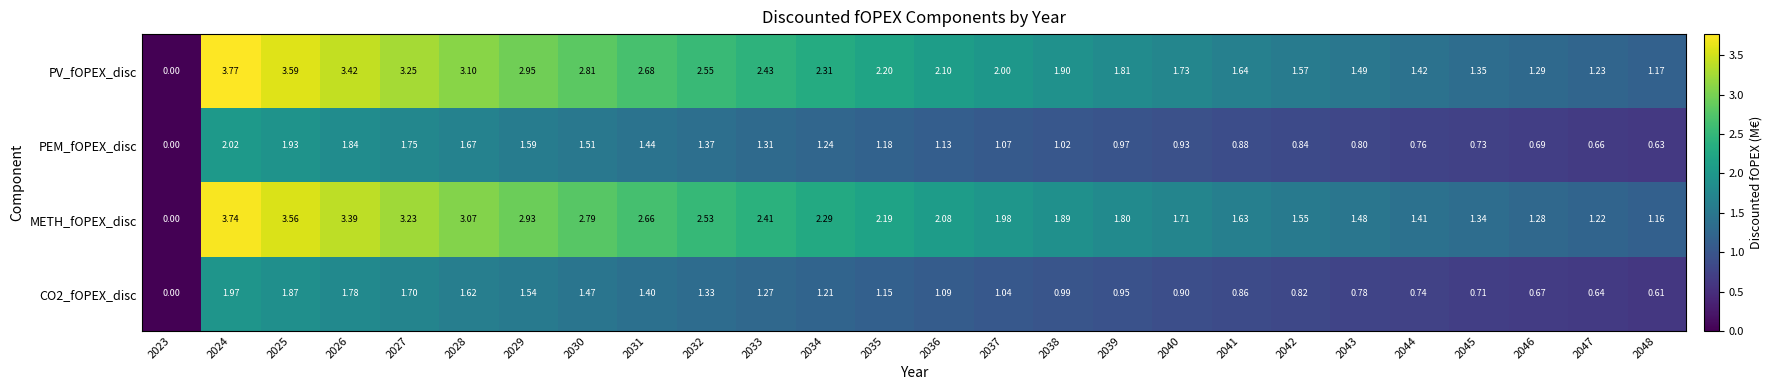

How many data points does each series have?

26